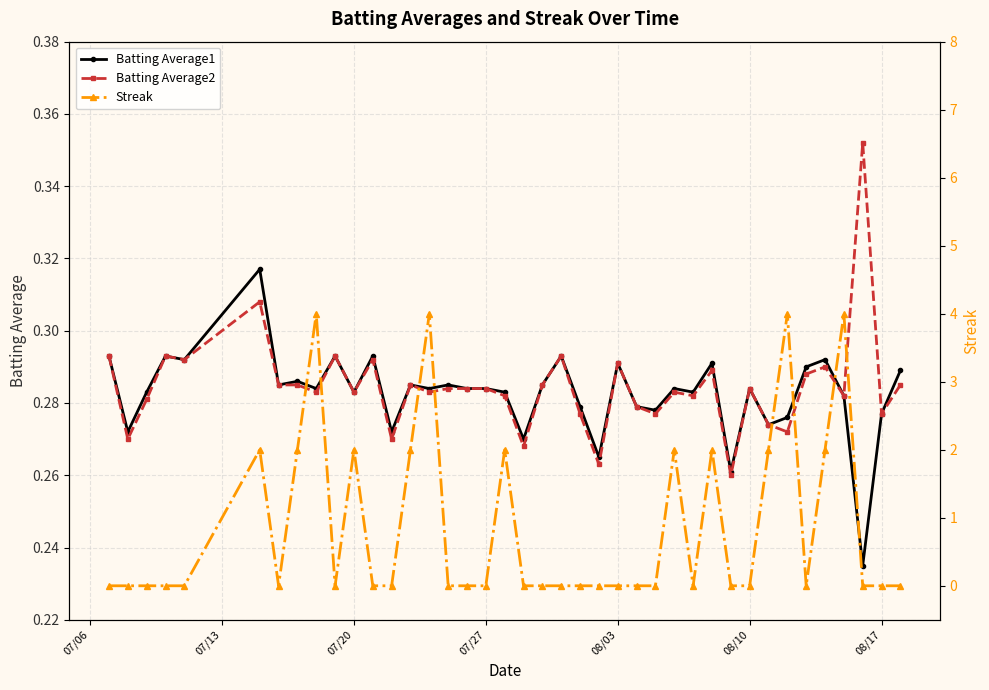

What is the difference between the maximum and minimum values in the Streak series?

4.0